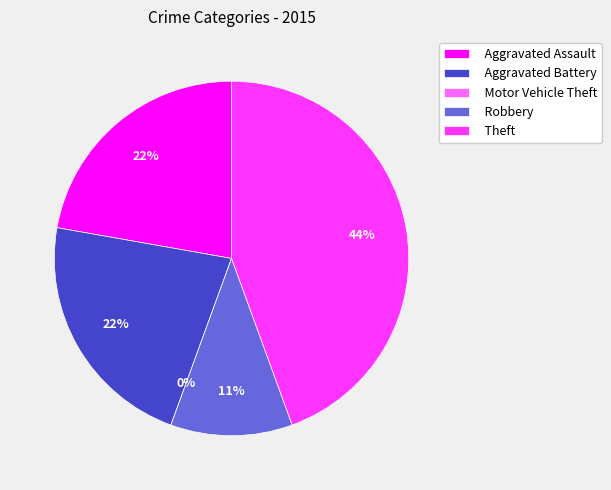

Is there any slice that represents more than half of the pie?

No